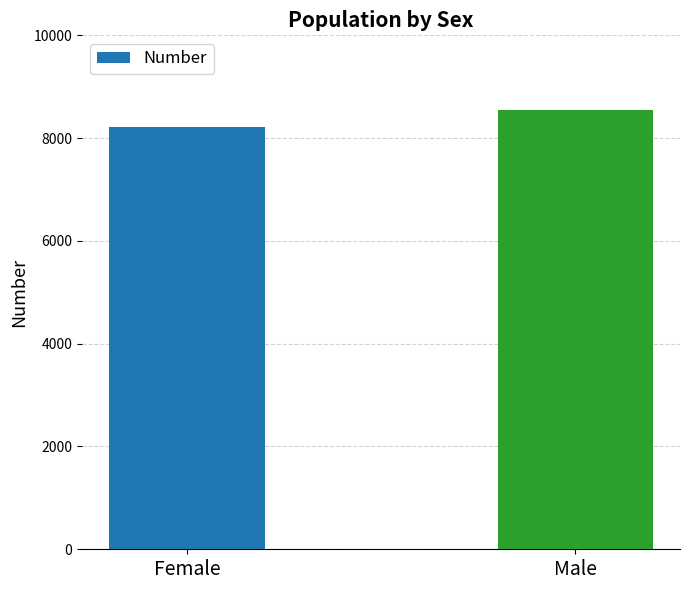

At which label is the value closest to 8386?

Female